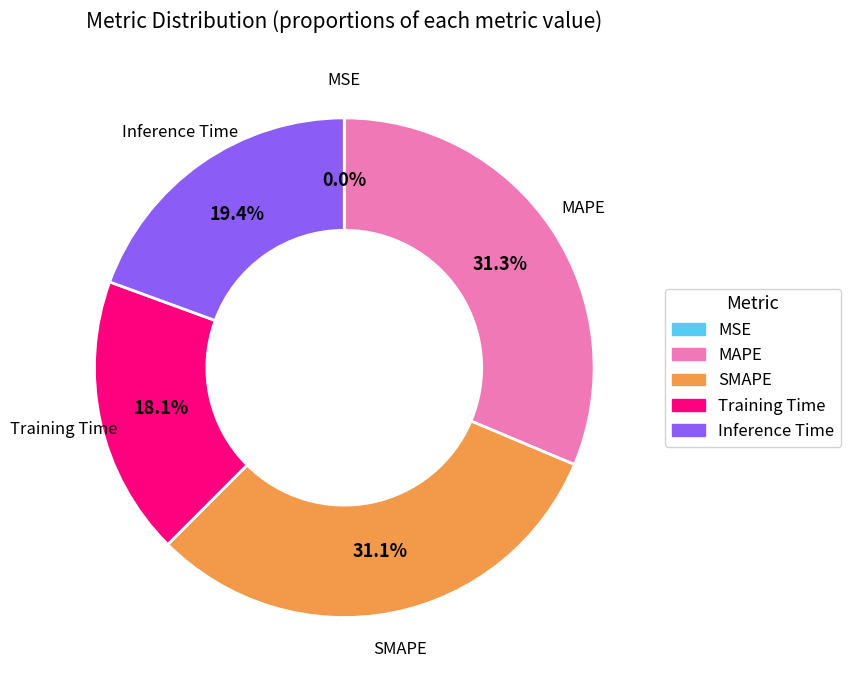

Is there a majority slice in this chart?

No